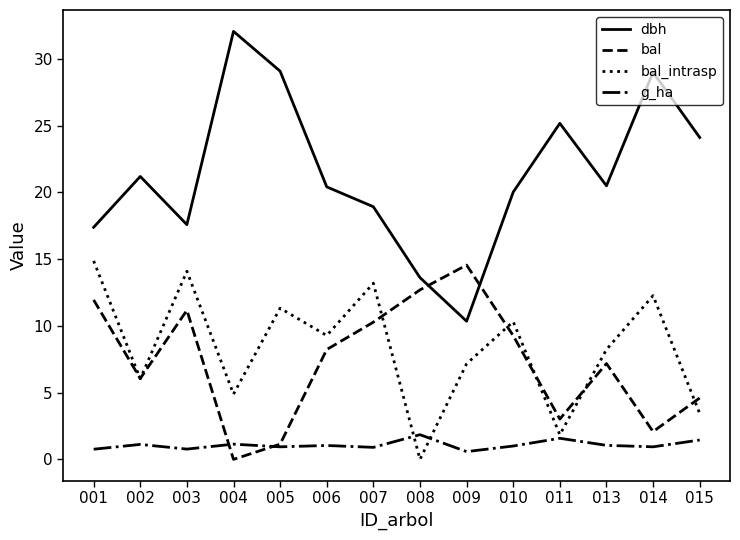

Rank the categories by bal value from highest to lowest.

009, 008, 001, 003, 007, 010, 006, 013, 002, 015, 011, 014, 005, 004